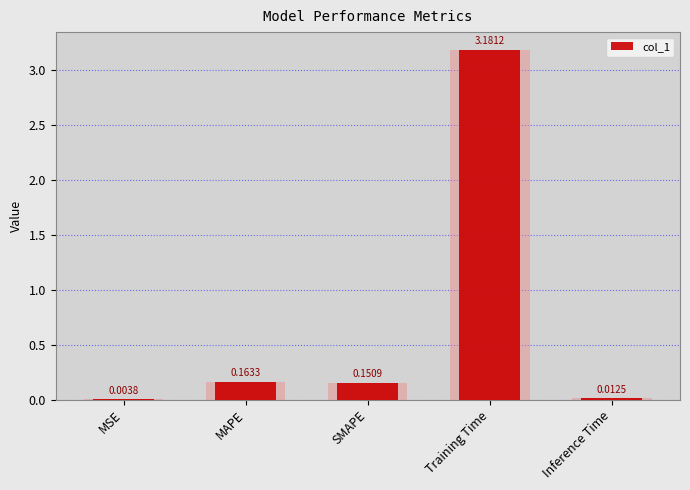

Reading left to right, extract all data points from this chart.

0.0	0.2	0.2	3.2	0.0